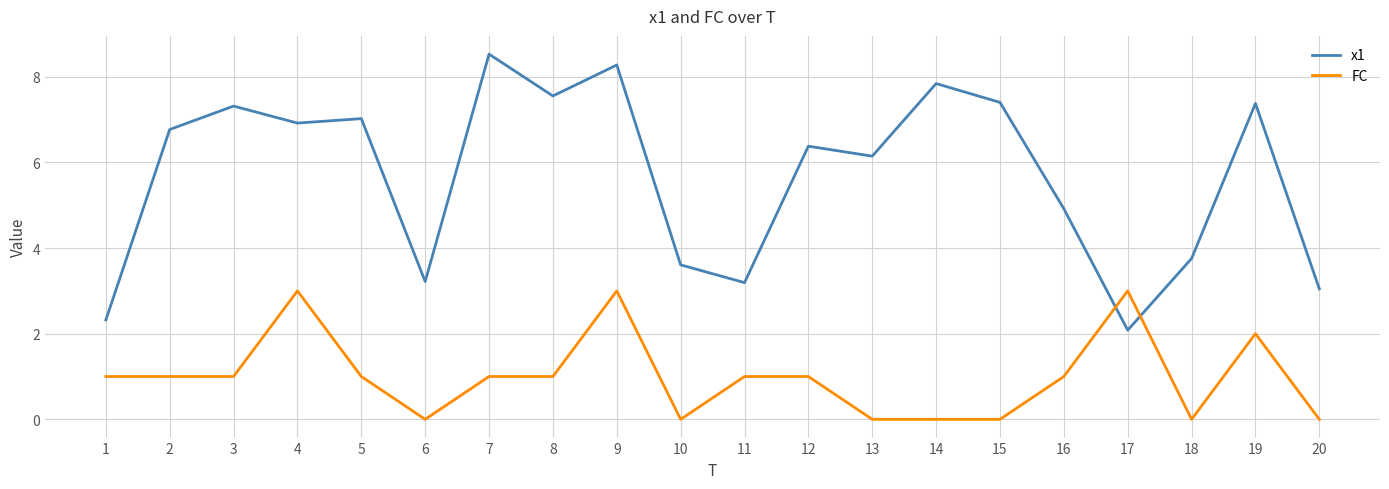

The value of x1 at 16 is 4.9. True or false?

True